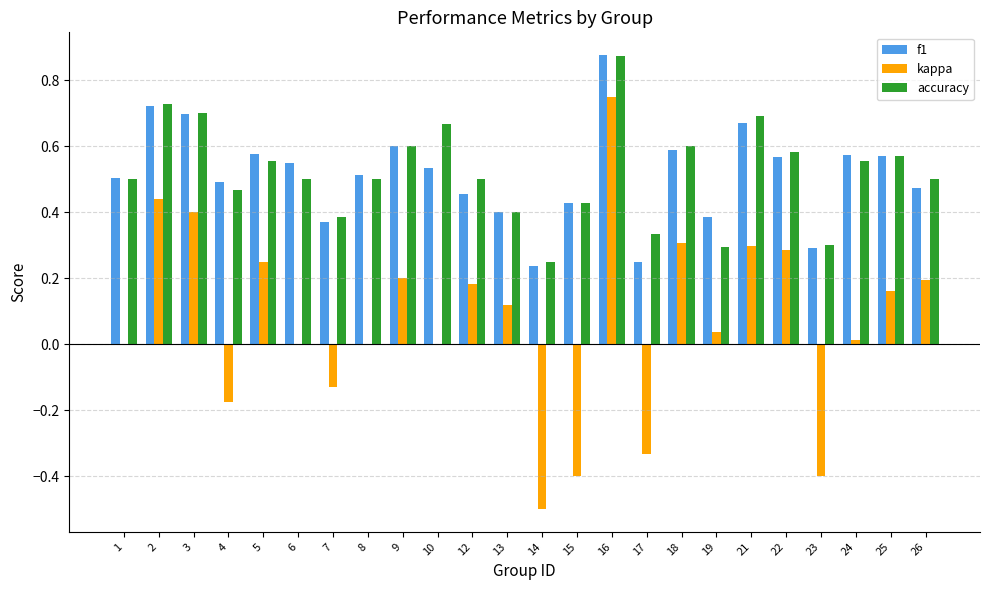

Which label corresponds to the largest value in the chart?

16